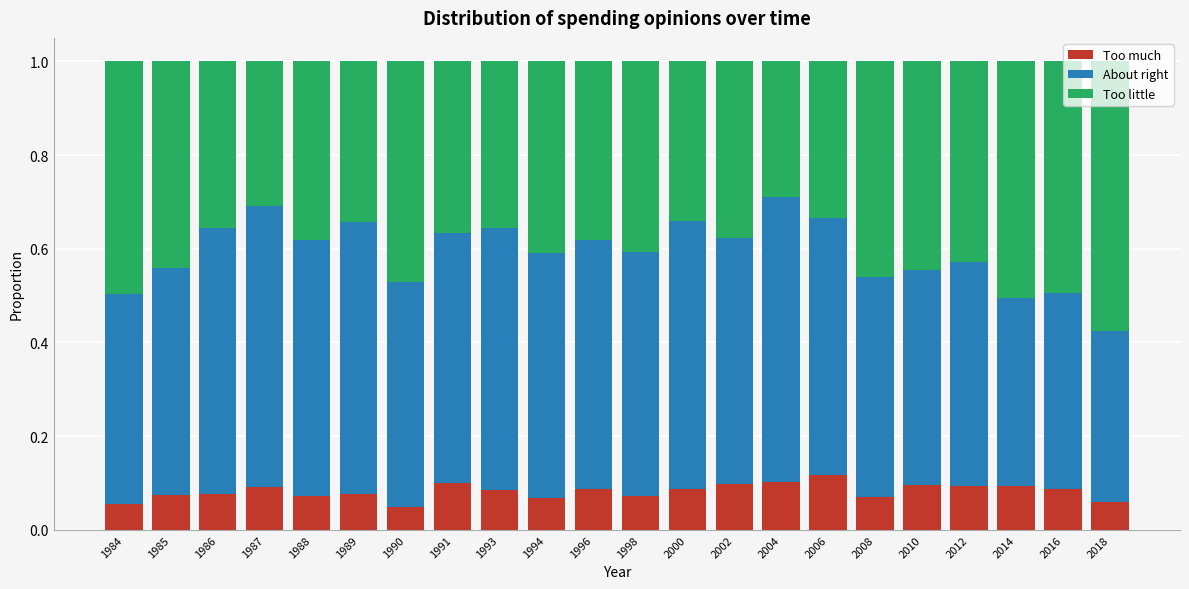

True or false: Too much has a value of 0.0 at 2008.

False